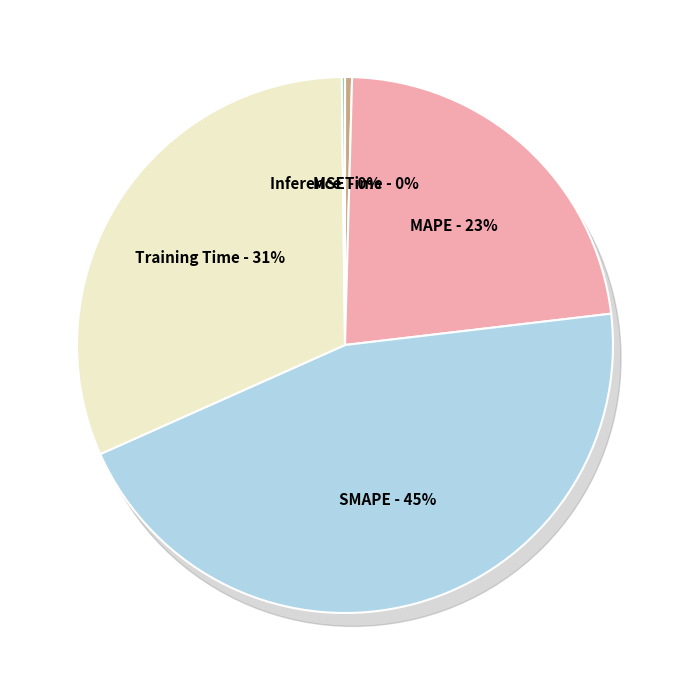

Combined, what portion of the pie is Training Time and MSE?

31.9%